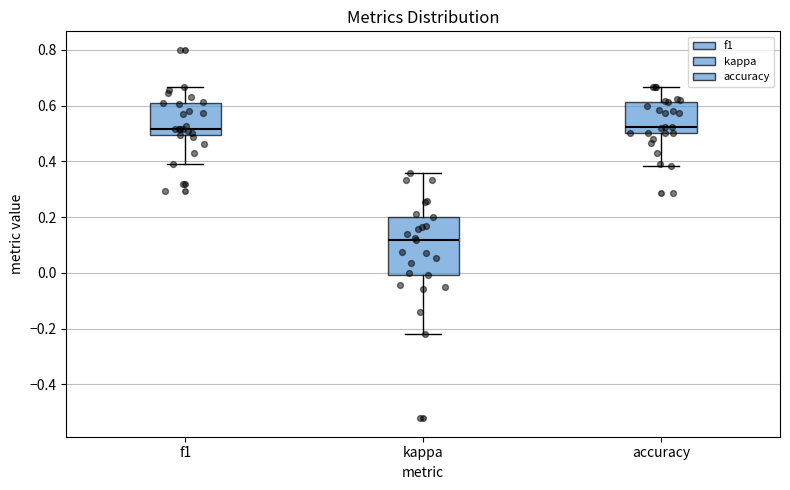

Which box has the lowest median line?

kappa